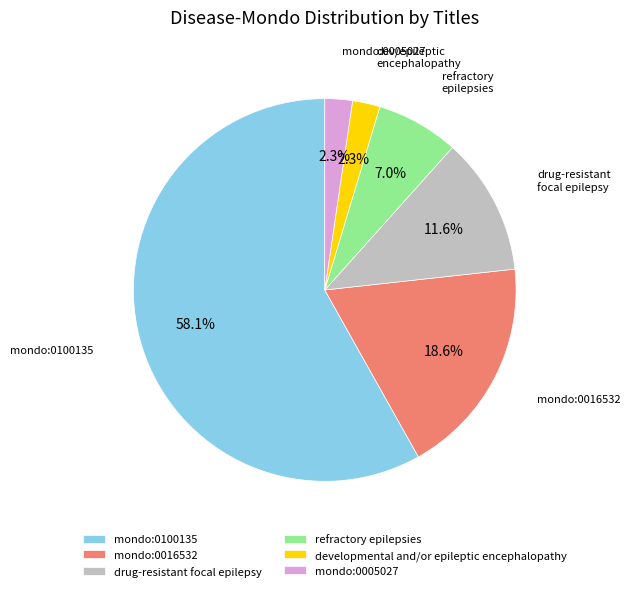

Does mondo:0005027 represent more than half of the total?

No